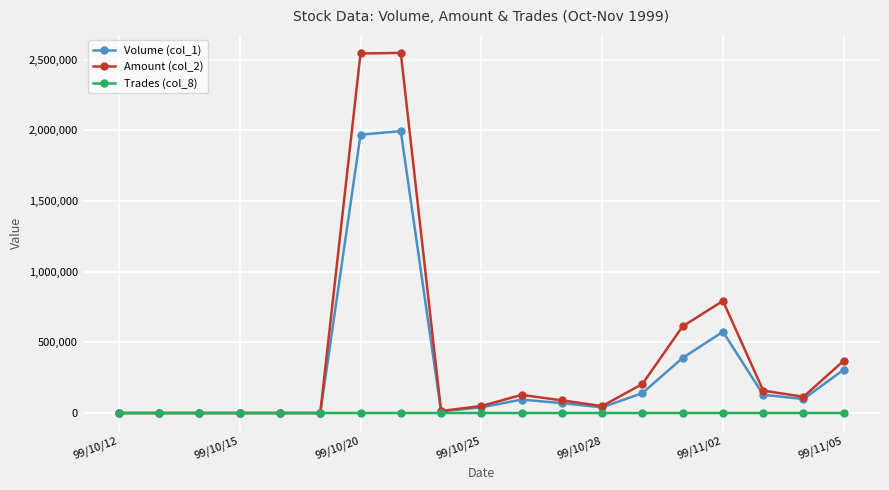

At how many categories does at least one series exceed 714987?

3